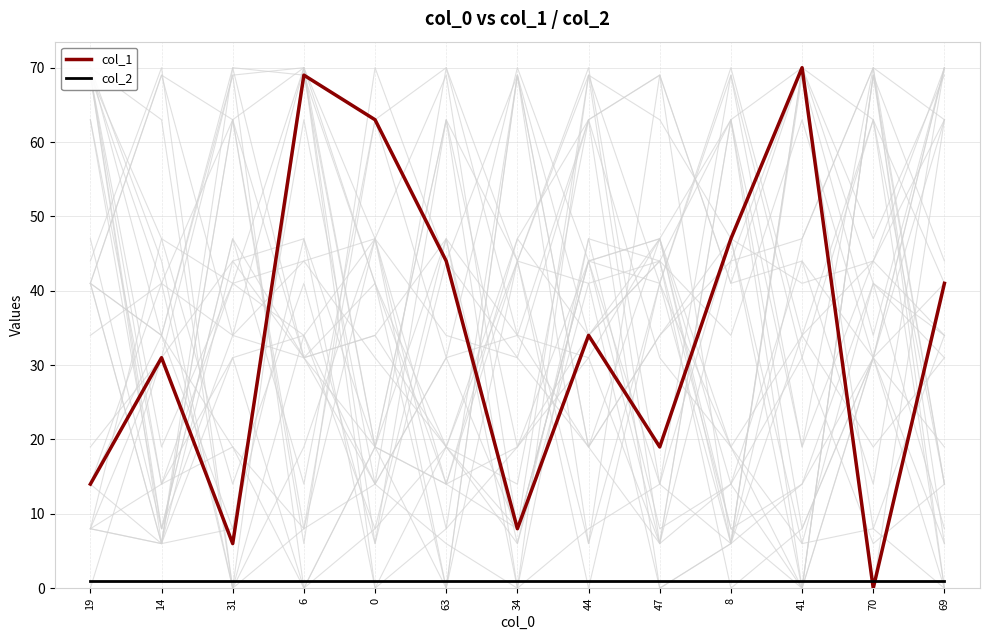

What is the total value across all series at 0?

64